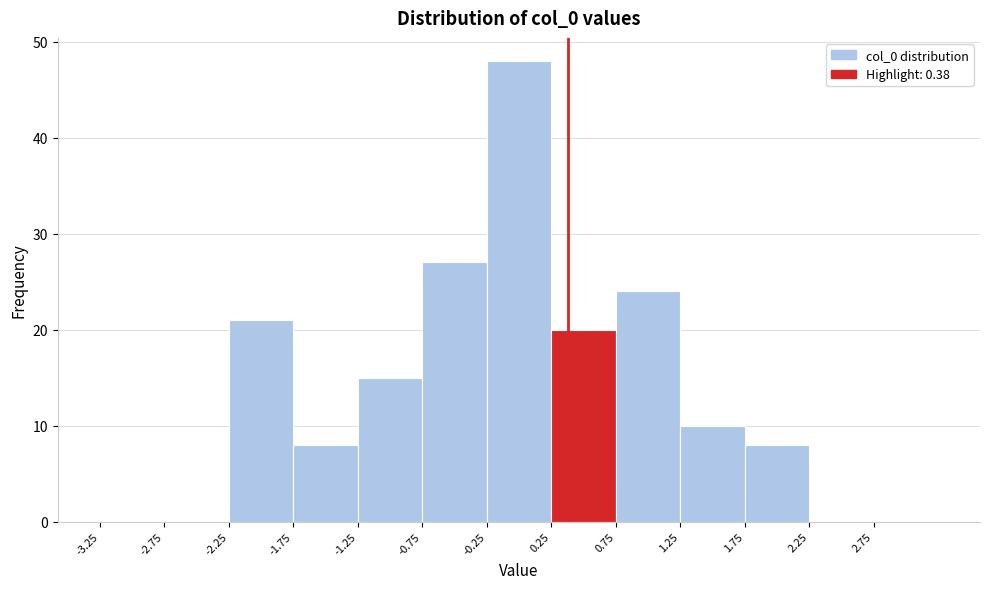

Reading left to right, list every bar in this chart as the range it spans on the x-axis followed by its height. The values are not printed on the chart, so give them approximately, as read against the axis.

-3.25 to -2.75: 0
-2.75 to -2.25: 0
-2.25 to -1.75: 21
-1.75 to -1.25: 8
-1.25 to -0.75: 15
-0.75 to -0.25: 27
-0.25 to 0.25: 48
0.25 to 0.75: 20
0.75 to 1.25: 24
1.25 to 1.75: 10
1.75 to 2.25: 8
2.25 to 2.75: 0
2.75 to 3.25: 0